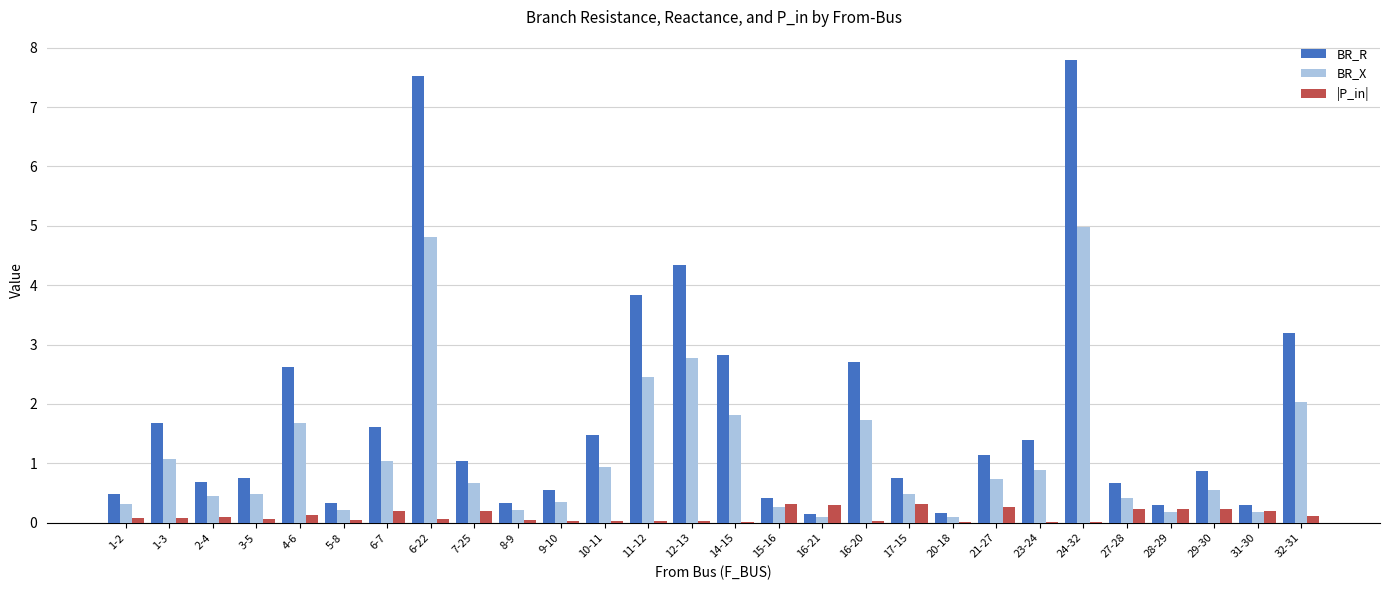

What is the maximum value for BR_R?

7.8